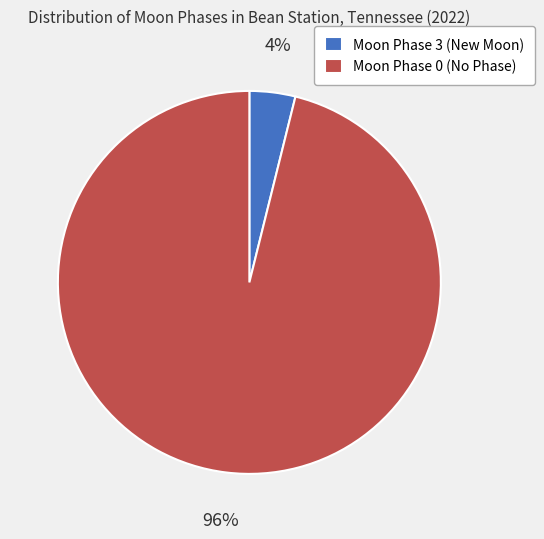

The Moon Phase 0 (No Phase) slice represents 96% of the pie. True or false?

True